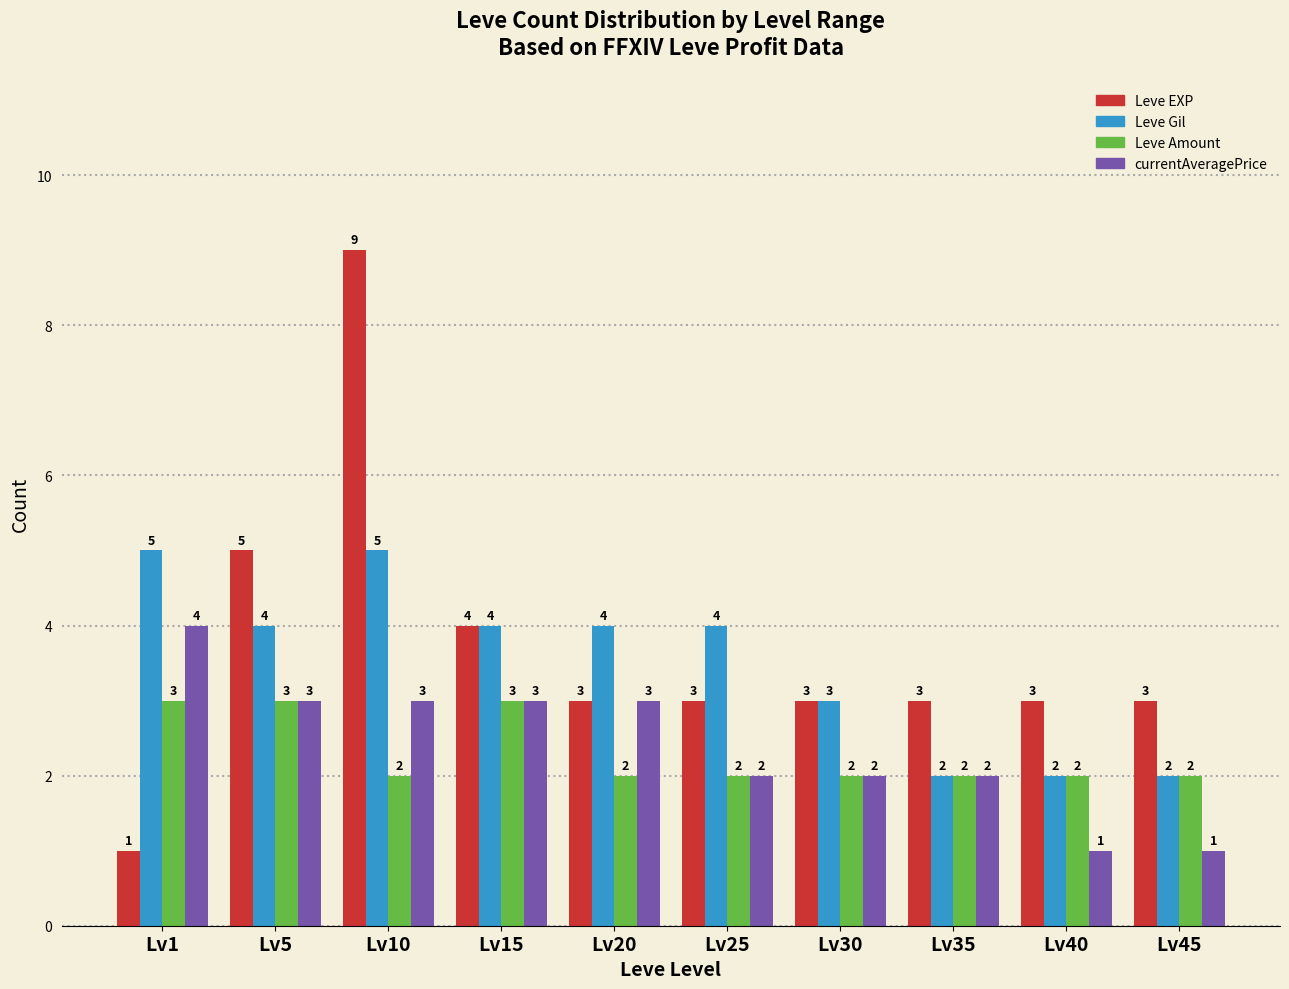

Reading left to right, transcribe all the data shown in this chart.

Leve EXP: 1	5	9	4	3	3	3	3	3	3
Leve Gil: 5	4	5	4	4	4	3	2	2	2
Leve Amount: 3	3	2	3	2	2	2	2	2	2
currentAveragePrice: 4	3	3	3	3	2	2	2	1	1